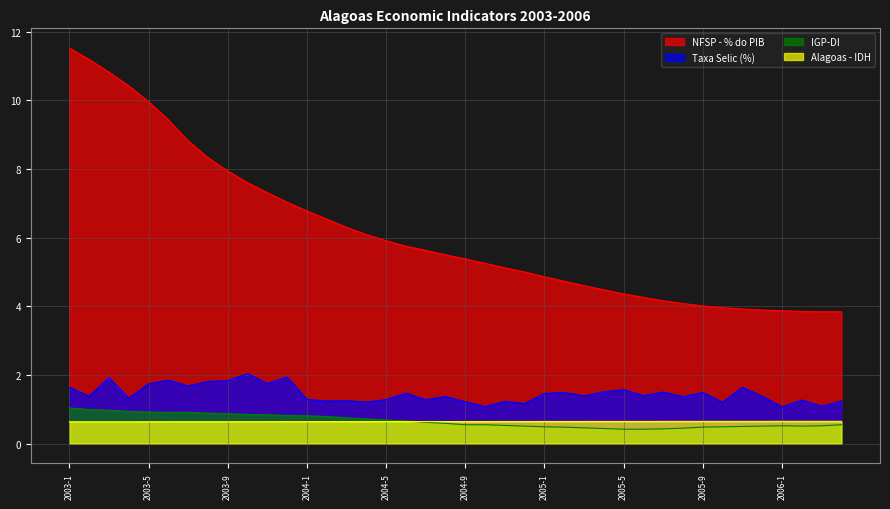

What is the average value of the Taxa Selic (%) series?

1.5